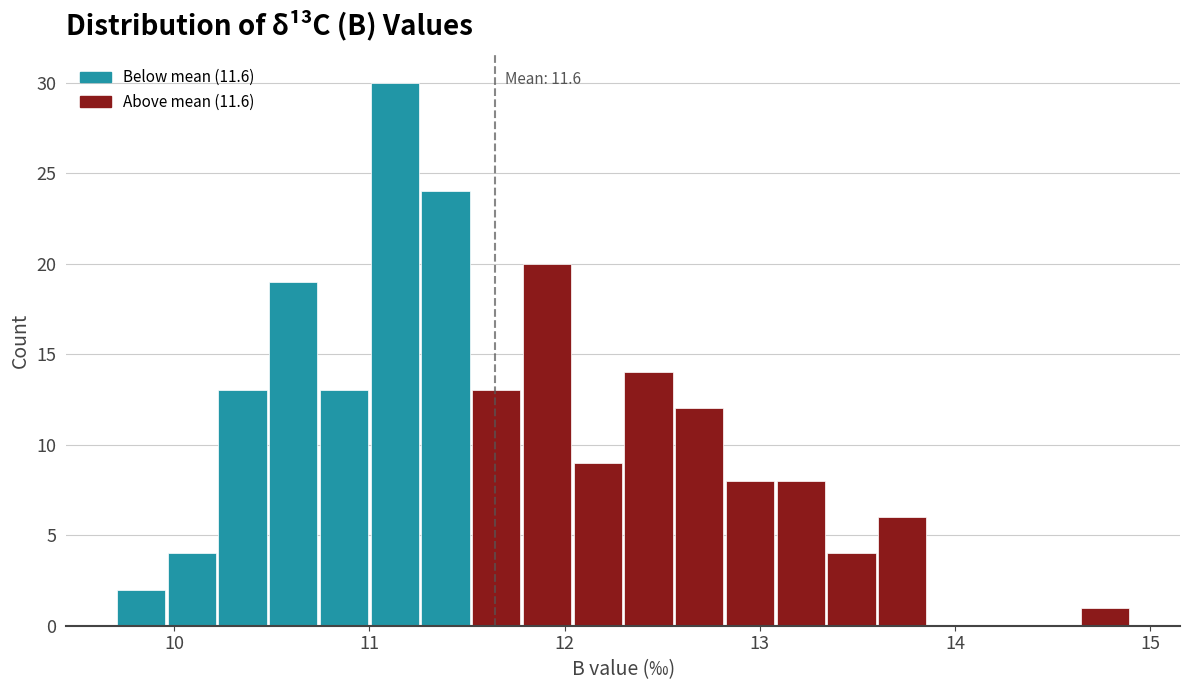

Read against the x-axis, roughly where is the centre of the tallest bar?

11.1